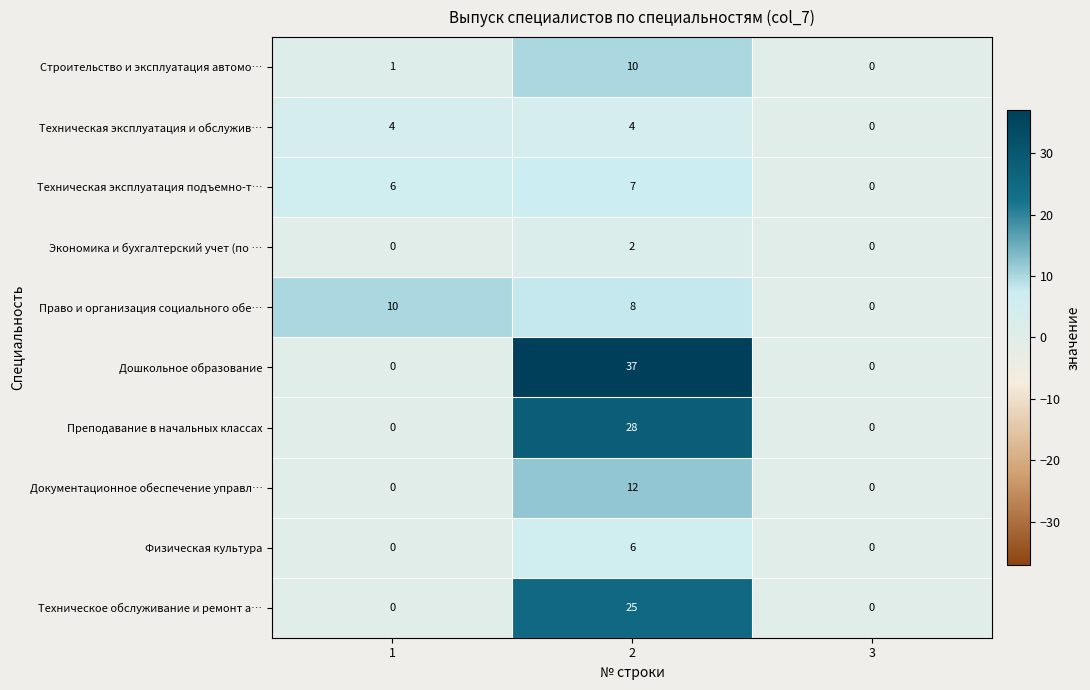

Reading left to right, extract all data points from this chart.

Строительство и эксплуатация автомо…: 1	10	0
Техническая эксплуатация и обслужив…: 4	4	0
Техническая эксплуатация подъемно-т…: 6	7	0
Экономика и бухгалтерский учет (по …: 0	2	0
Право и организация социального обе…: 10	8	0
Дошкольное образование: 0	37	0
Преподавание в начальных классах: 0	28	0
Документационное обеспечение управл…: 0	12	0
Физическая культура: 0	6	0
Техническое обслуживание и ремонт а…: 0	25	0